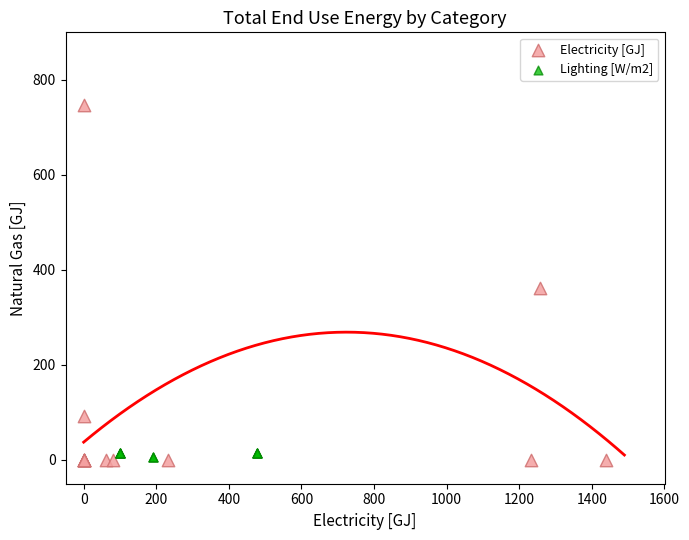

What are all the series names shown in the legend?

Electricity [GJ], Lighting [W/m2]